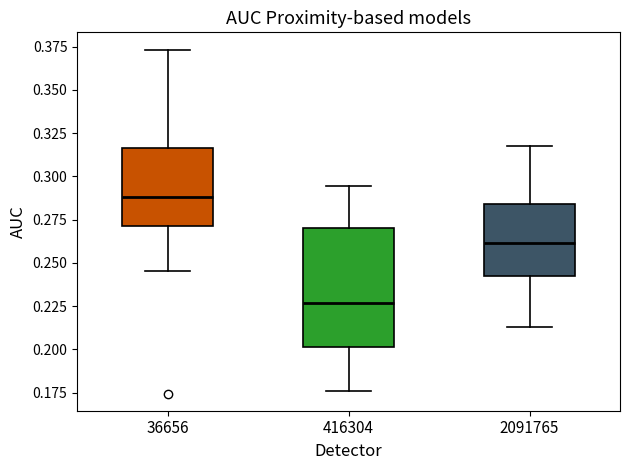

Comparing the boxes themselves (not the whiskers), which one is the tallest?

416304